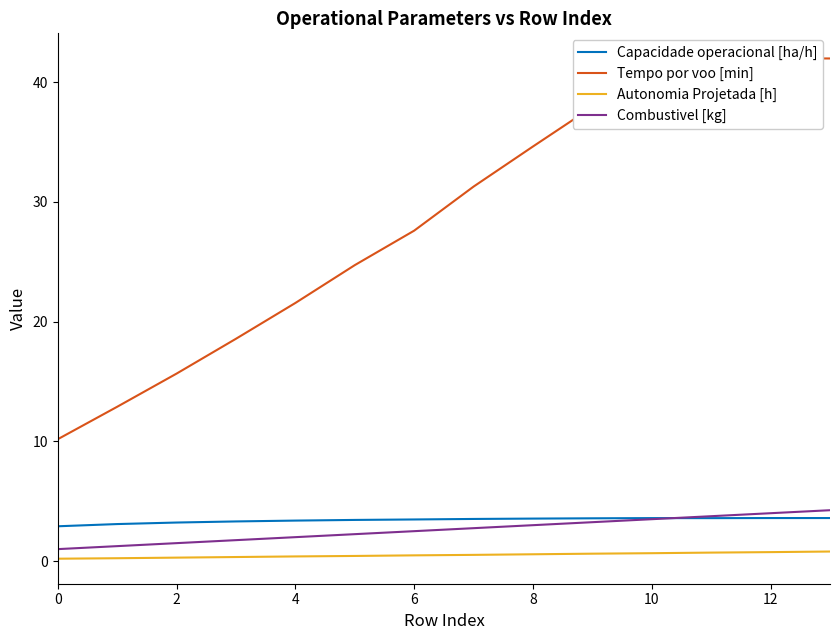

Count the number of categories in the chart.

14